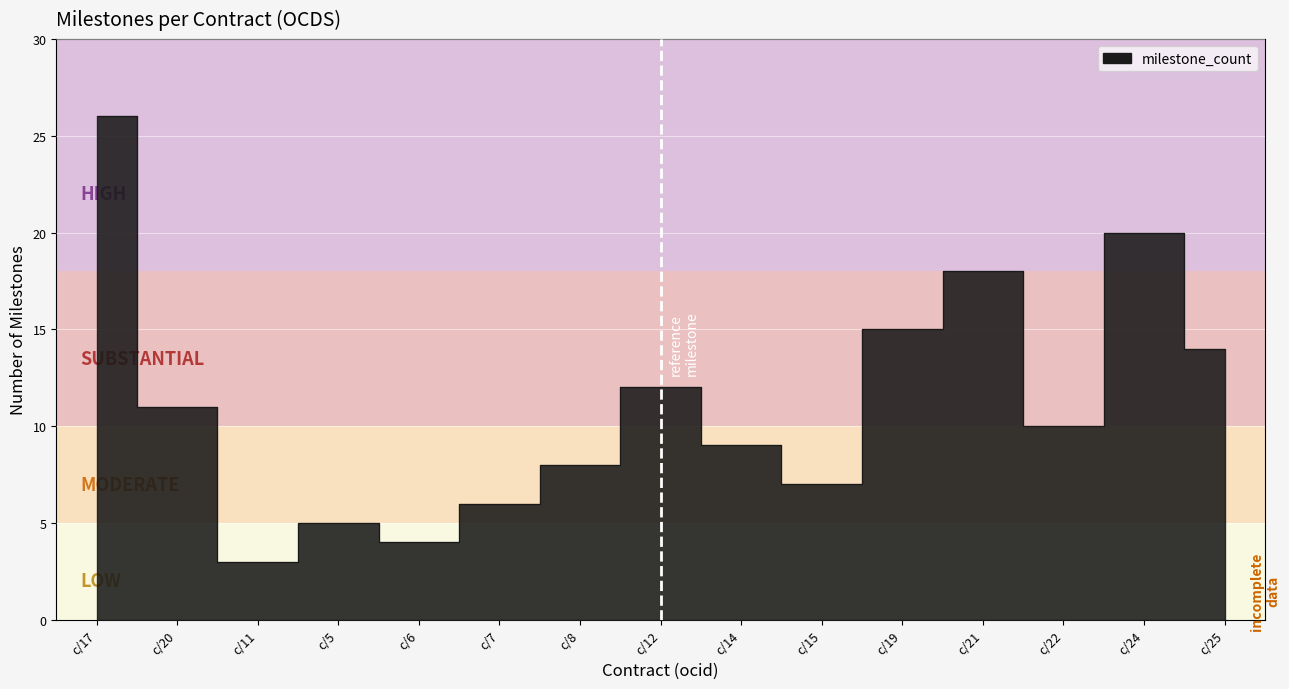

Does the chart display data point markers on the line(s)?

No